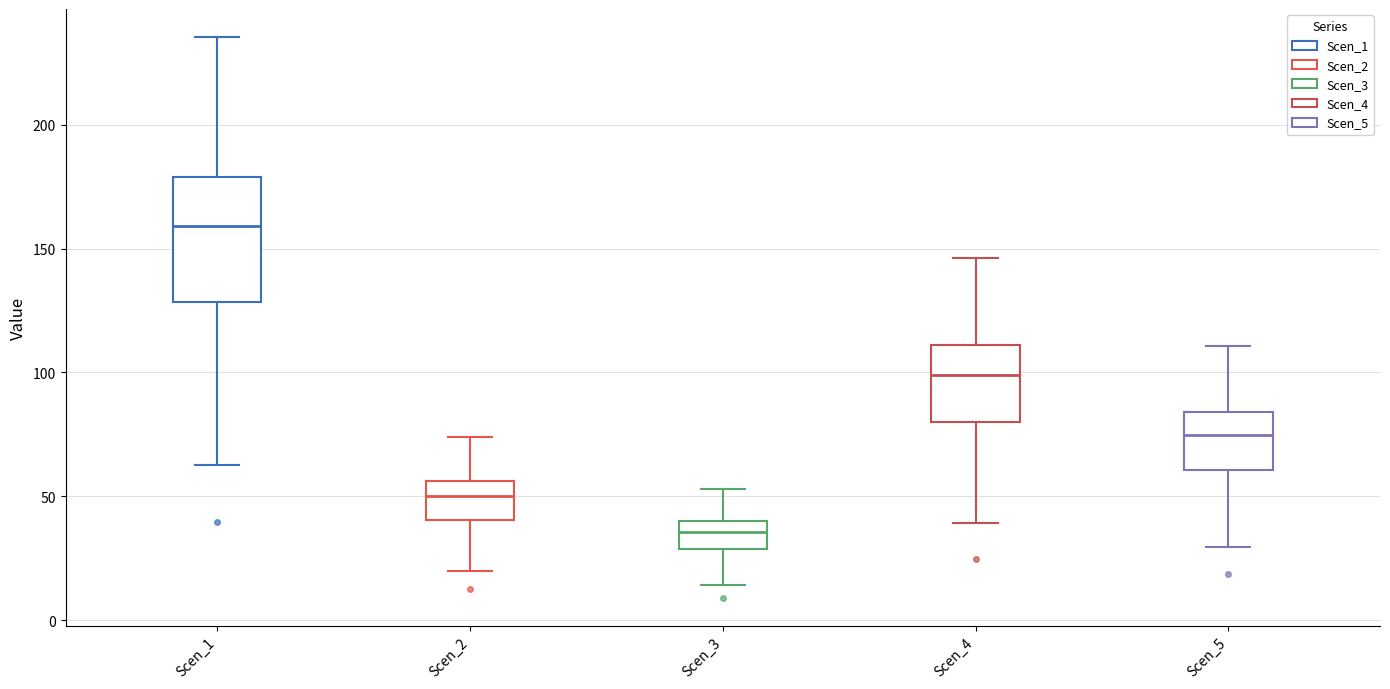

Reading left to right, transcribe this box plot: for each box, give where its median line is, the range the box spans, and where its two whiskers end, as read against the y-axis. The values are not printed on the chart, so give them approximately, as read against the axis.

Scen_1: median 160, box 130 to 180, whiskers 65 to 235
Scen_2: median 50, box 40 to 55, whiskers 20 to 75
Scen_3: median 35, box 30 to 40, whiskers 15 to 55
Scen_4: median 100, box 80 to 110, whiskers 40 to 145
Scen_5: median 75, box 60 to 85, whiskers 30 to 110